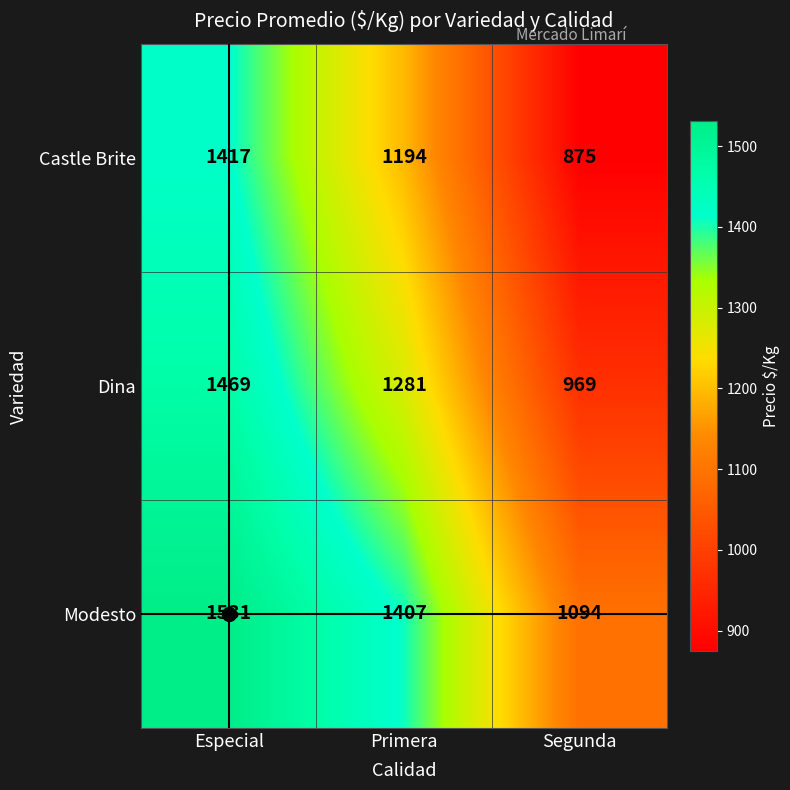

What is the total value across all series at Segunda?

2938